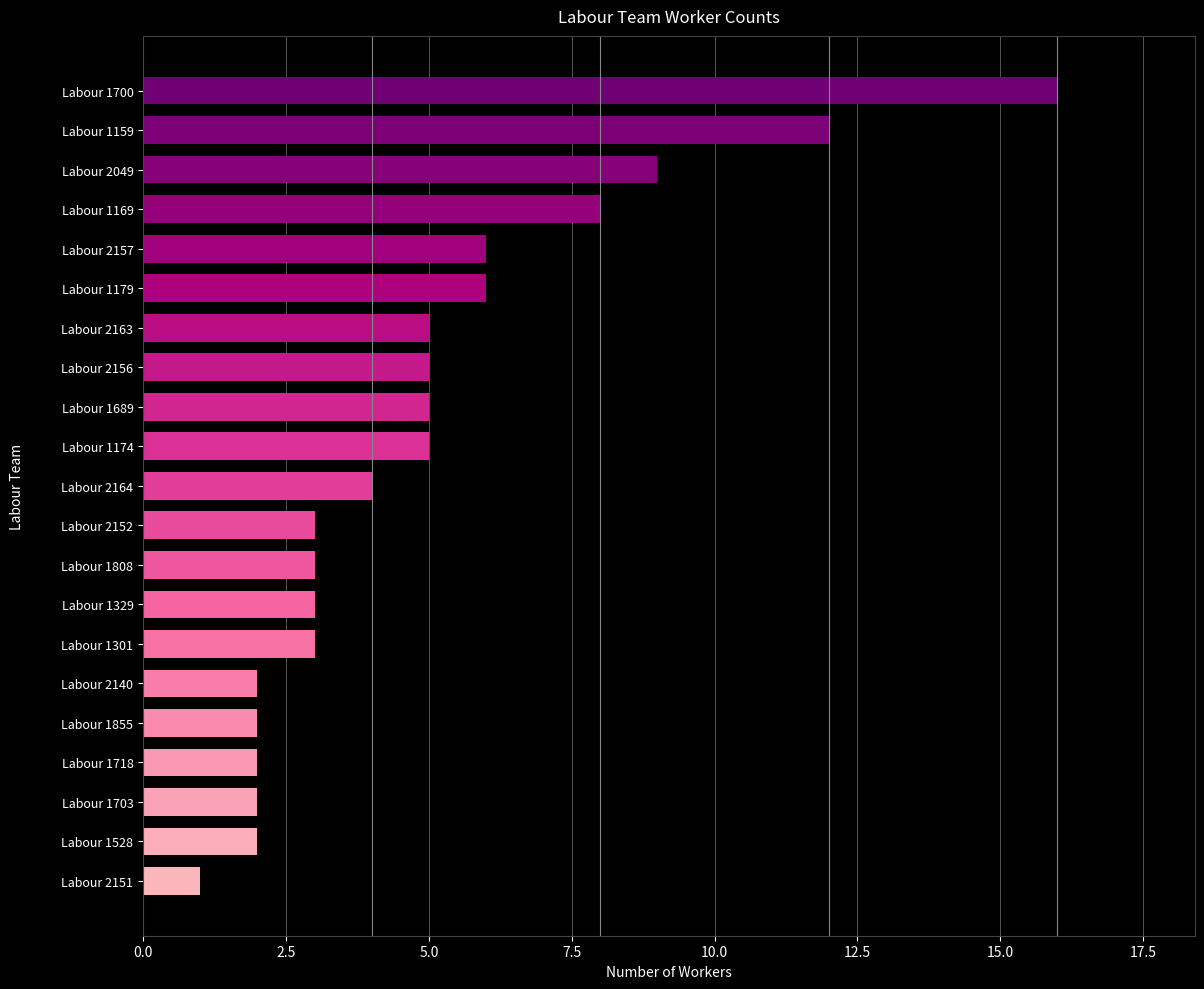

What is the average value?

5